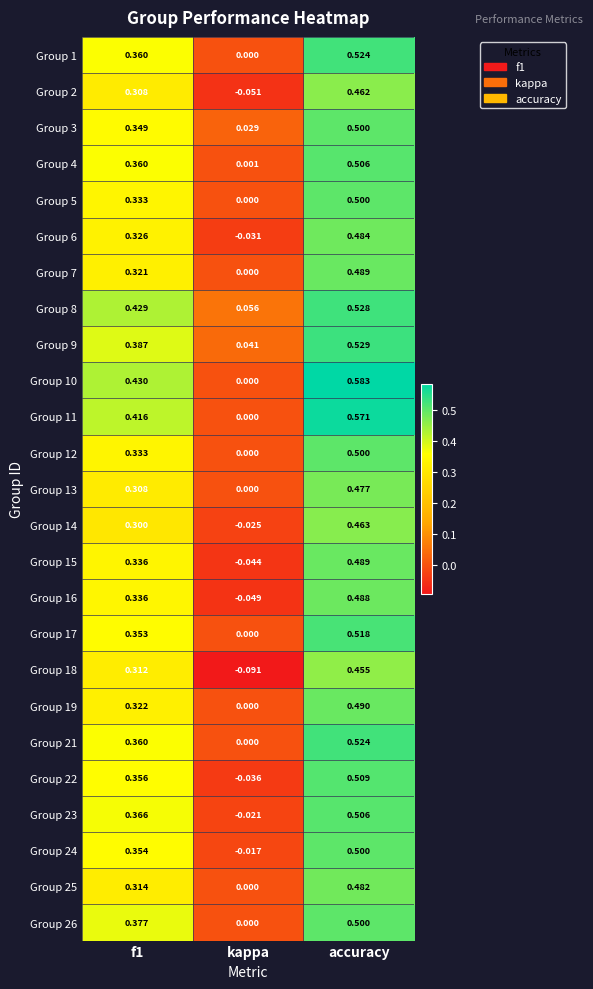

Where is Group 11 nearest to the value 0?

kappa